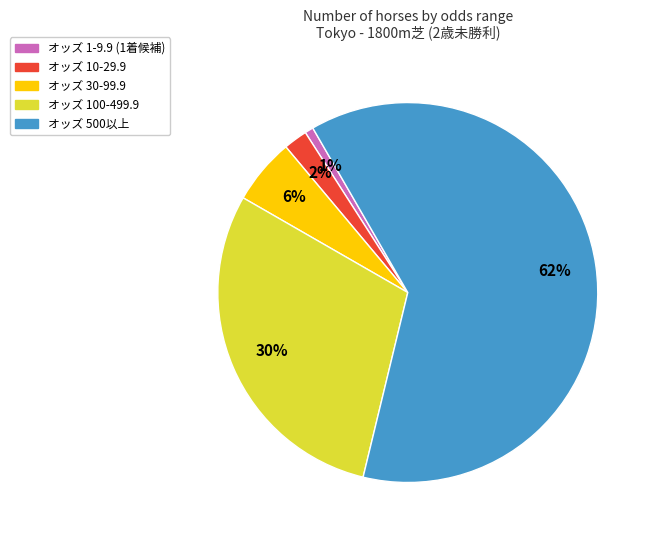

Is there any slice that represents more than half of the pie?

Yes